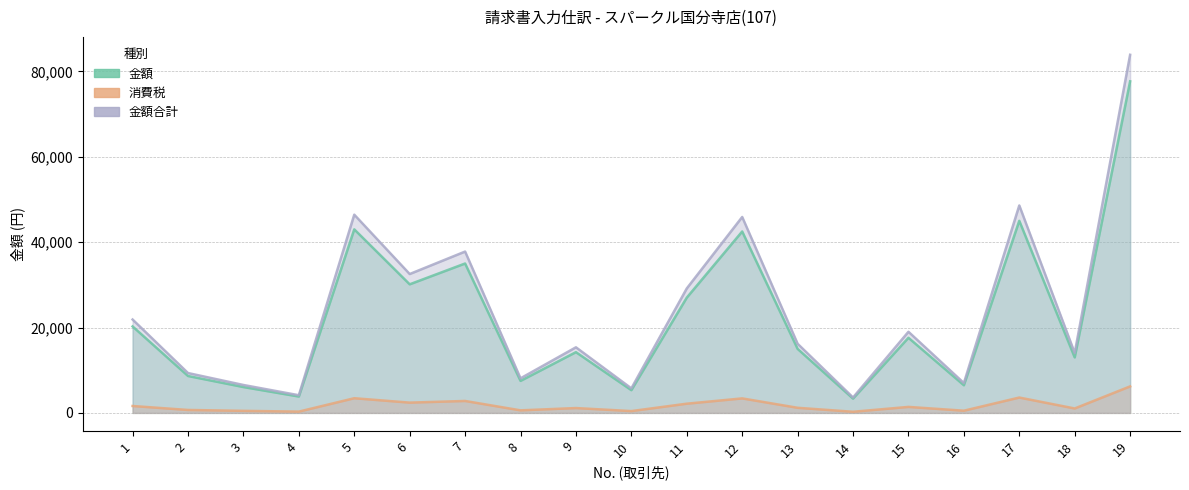

Where is the first local maximum for 金額?

5